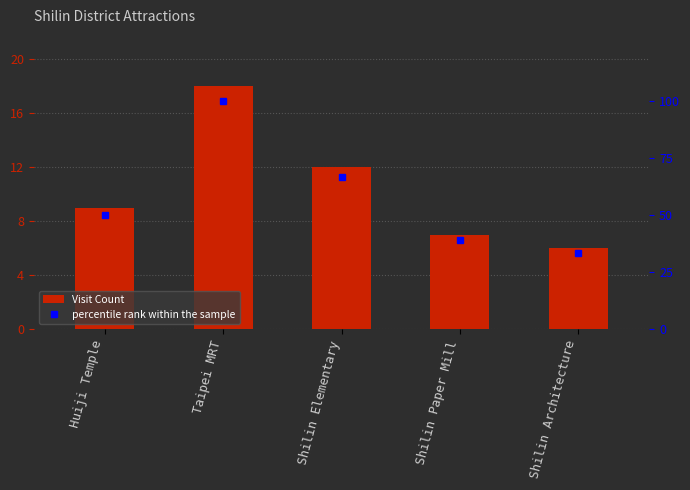

Which has a higher value, Shilin Elementary or Taipei MRT?

Taipei MRT